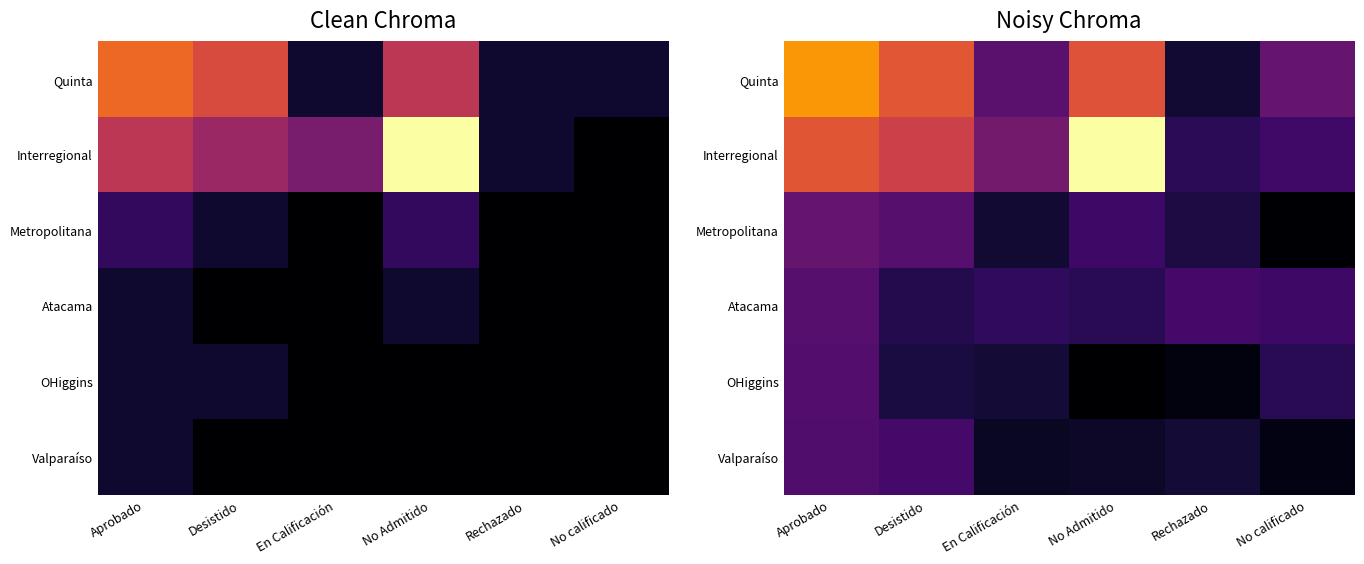

List the labels in order of Valparaíso value, largest first.

Aprobado, Desistido, Rechazado, No Admitido, En Calificación, No calificado